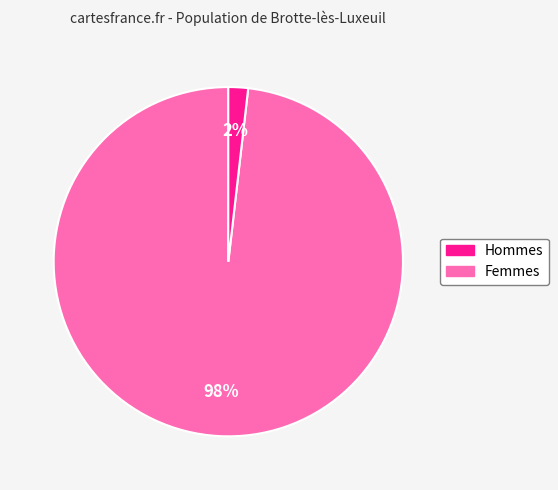

What percentage is the Femmes slice, to the nearest percent?

2%